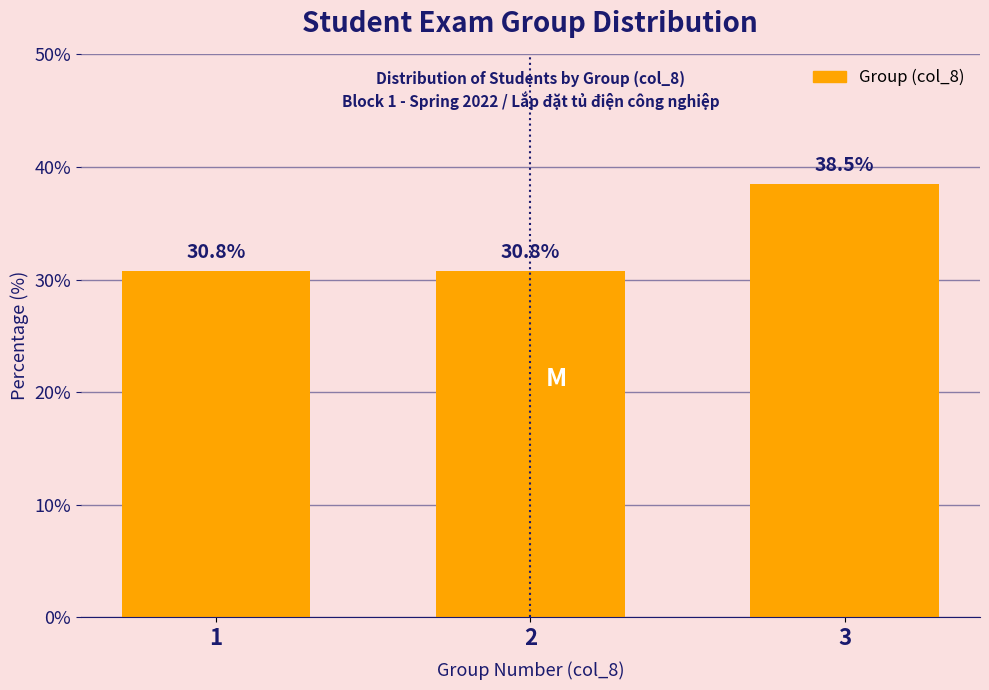

Reading left to right, extract all data points from this chart.

30.8	30.8	38.5